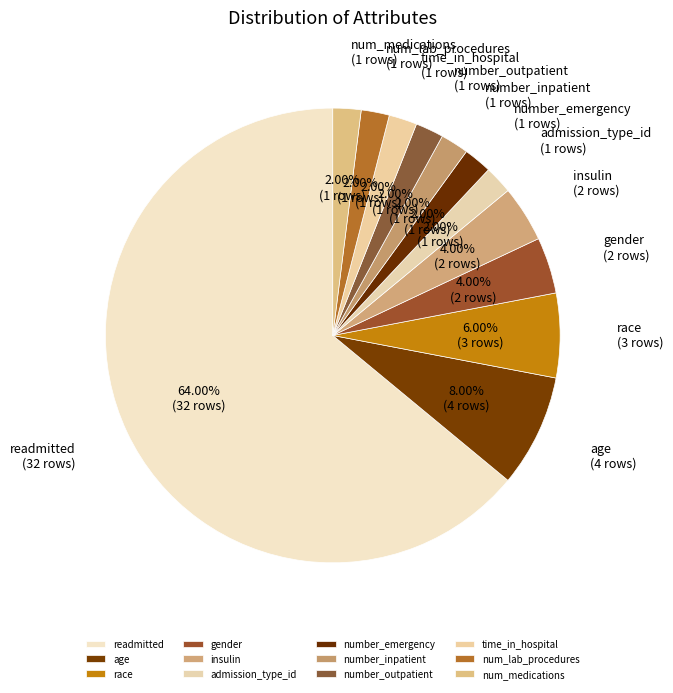

To the nearest percent, what percentage of the pie is number_emergency?

2%